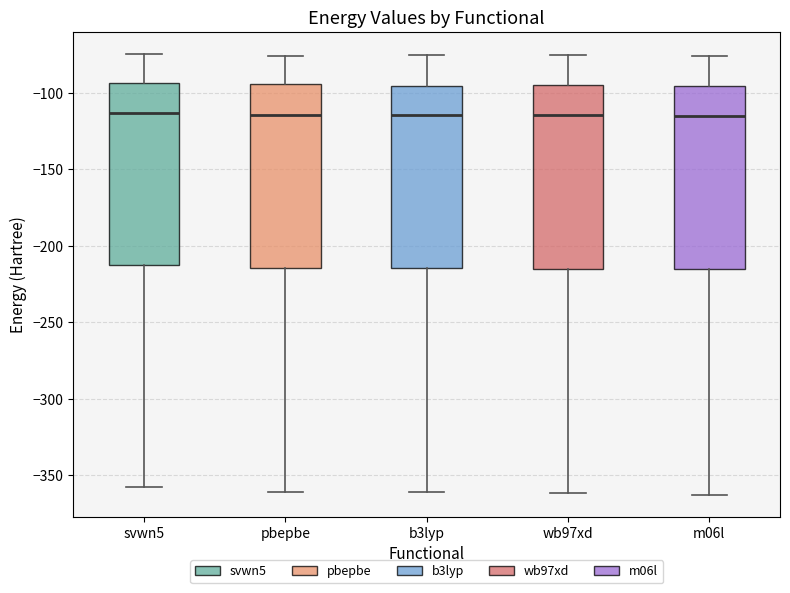

Where does the median line of the box for m06l sit on the y-axis? The values are not printed on the chart, so give them approximately, as read against the axis.

-115